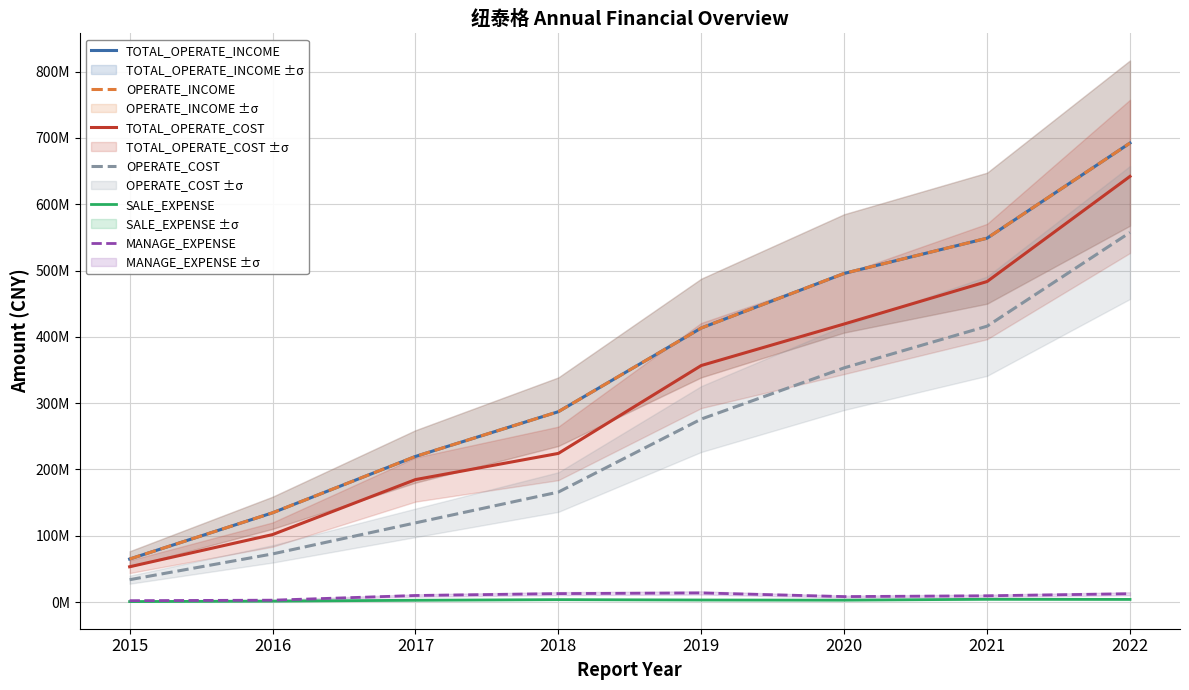

What are all the series names shown in the legend?

TOTAL_OPERATE_INCOME, OPERATE_INCOME, TOTAL_OPERATE_COST, OPERATE_COST, SALE_EXPENSE, MANAGE_EXPENSE